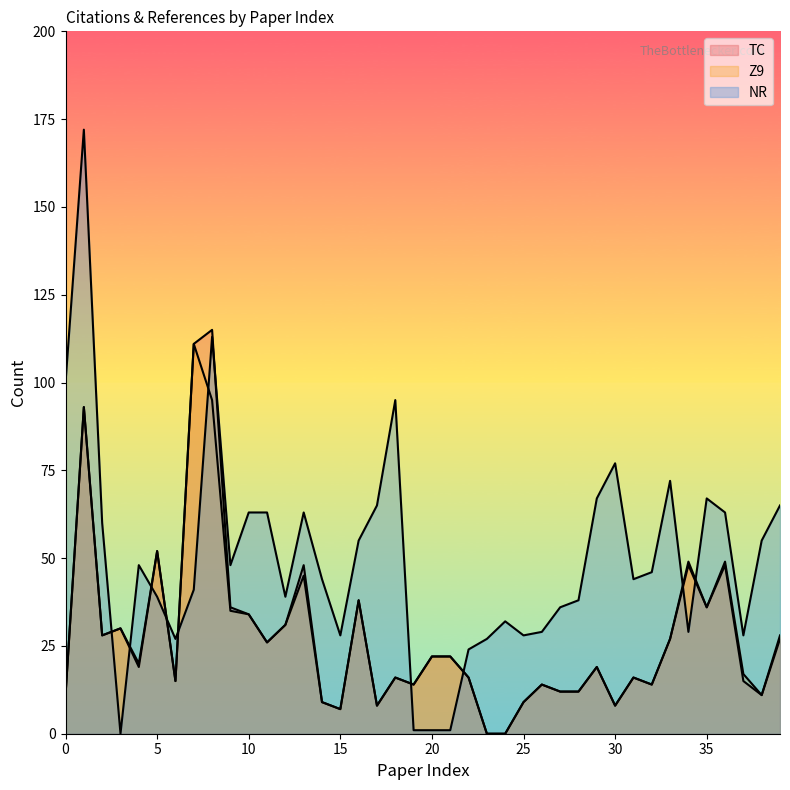

How many values in the NR series exceed 46?

19